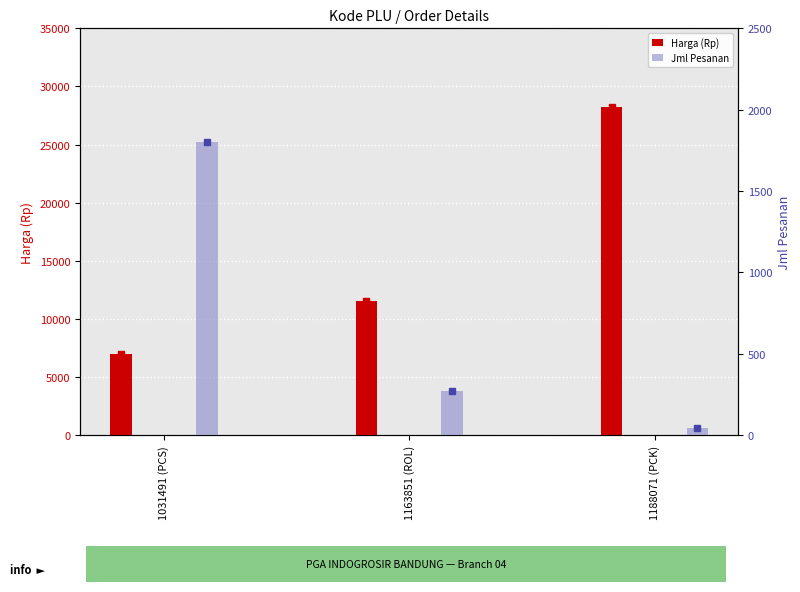

How many Jml Pesanan values are between 45 and 1800?

3